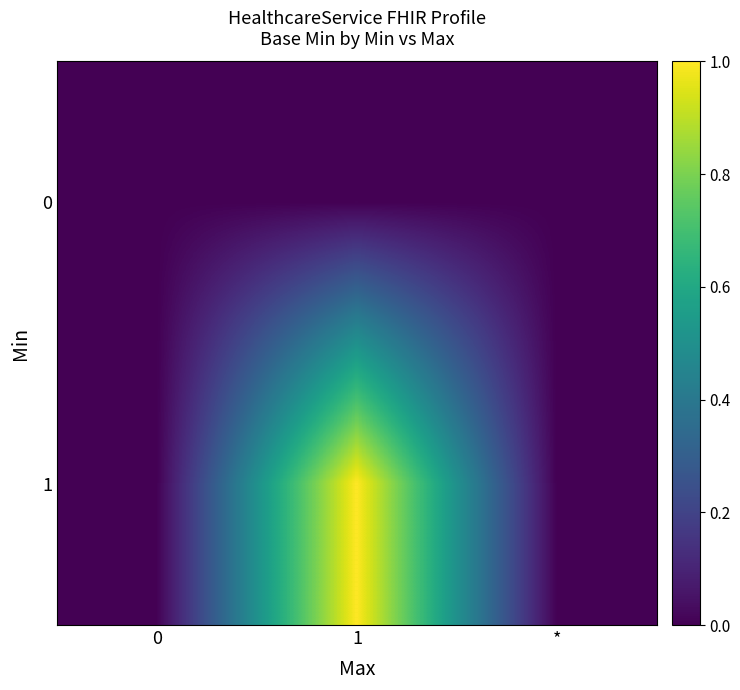

Which series has the largest total across all categories?

1